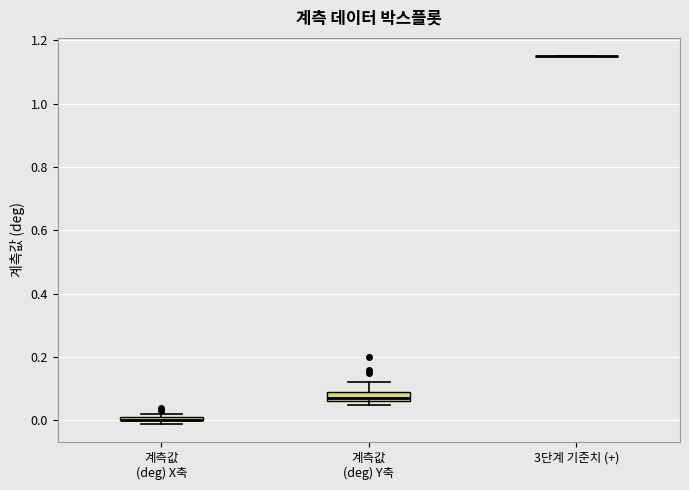

Where does the median line of the box for 계측값 (deg) Y축 sit on the y-axis? The values are not printed on the chart, so give them approximately, as read against the axis.

0.08